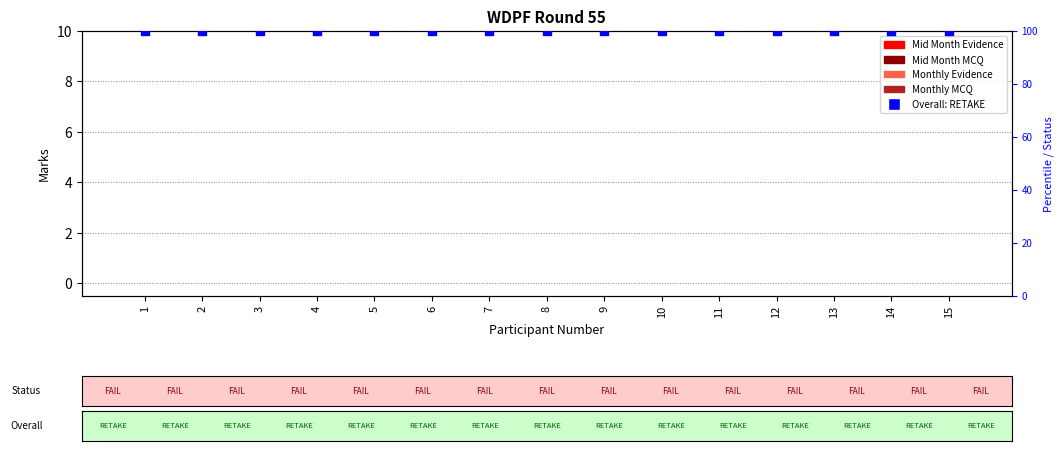

Is the value of Overall: RETAKE at 15 greater than the value of Monthly MCQ at 14?

Yes